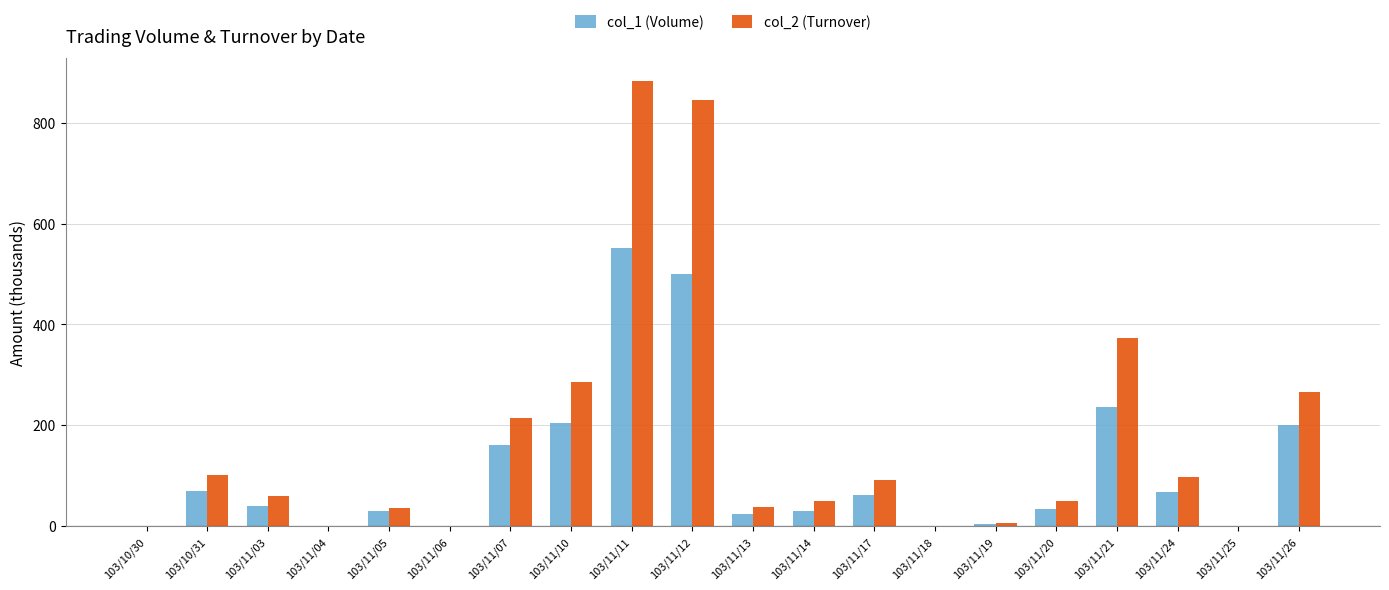

Between 103/11/07 and 103/11/21, which series saw the biggest shift?

col_2 (Turnover)